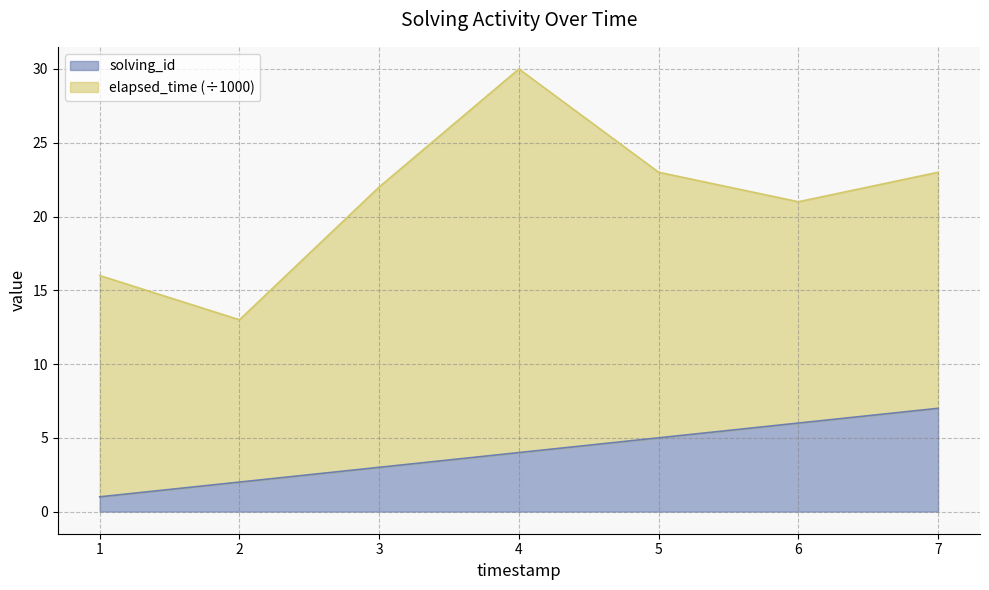

True or false: there are more than 0 points higher than both neighbors.

False